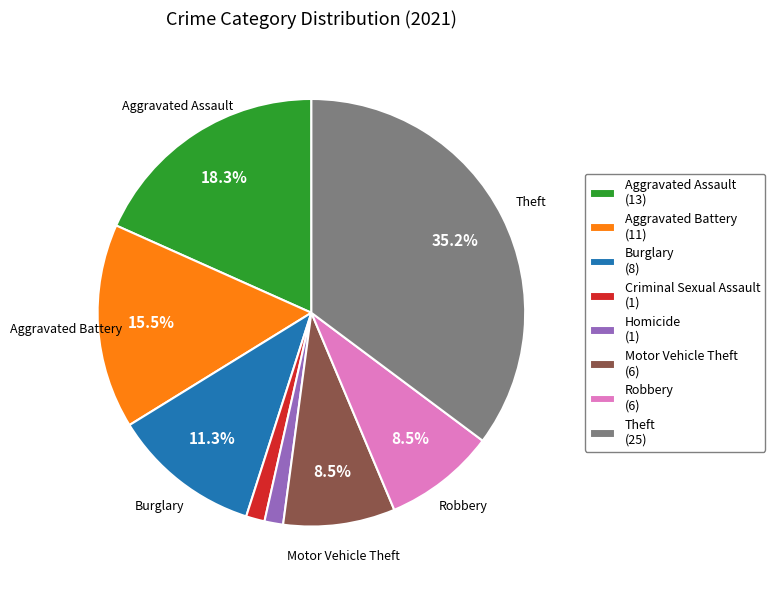

Does any single category account for the majority?

No